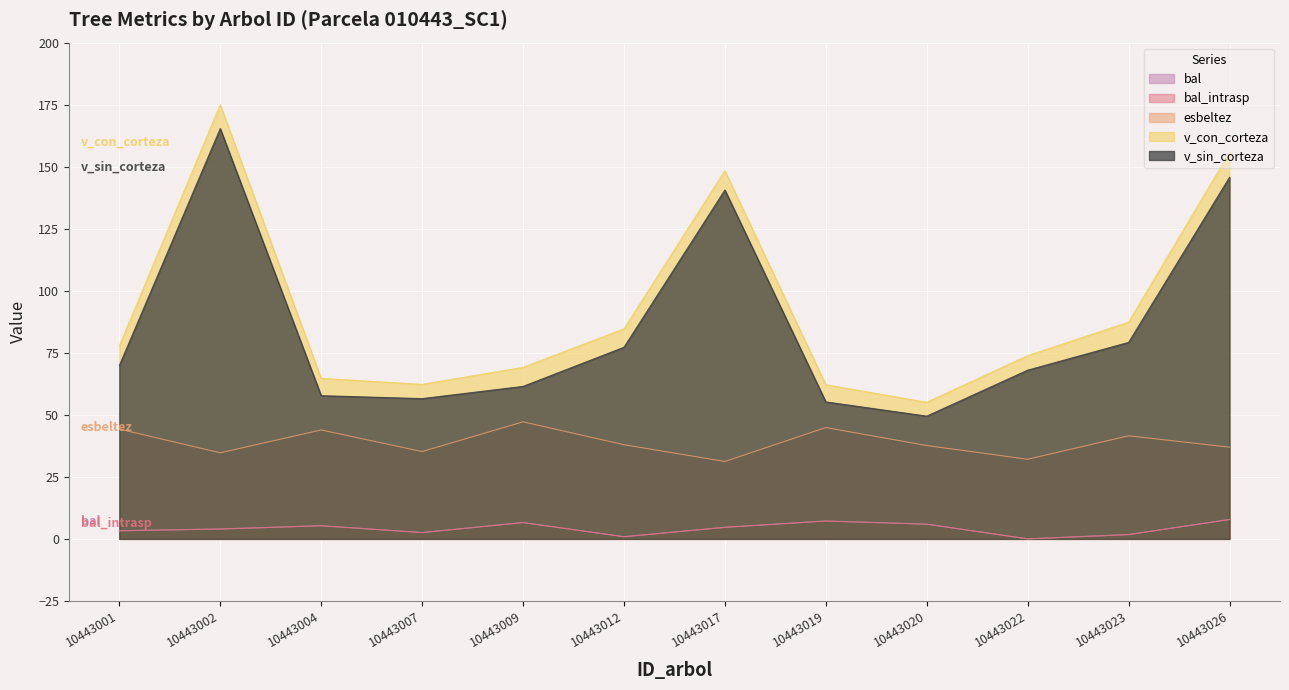

What is the minimum value for v_sin_corteza?

49.5